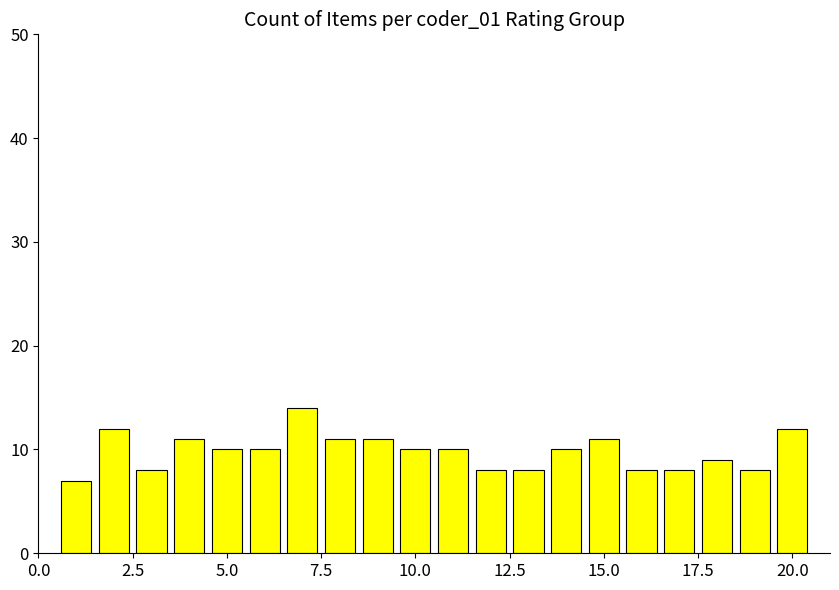

What is the difference between the maximum and second lowest values?

6